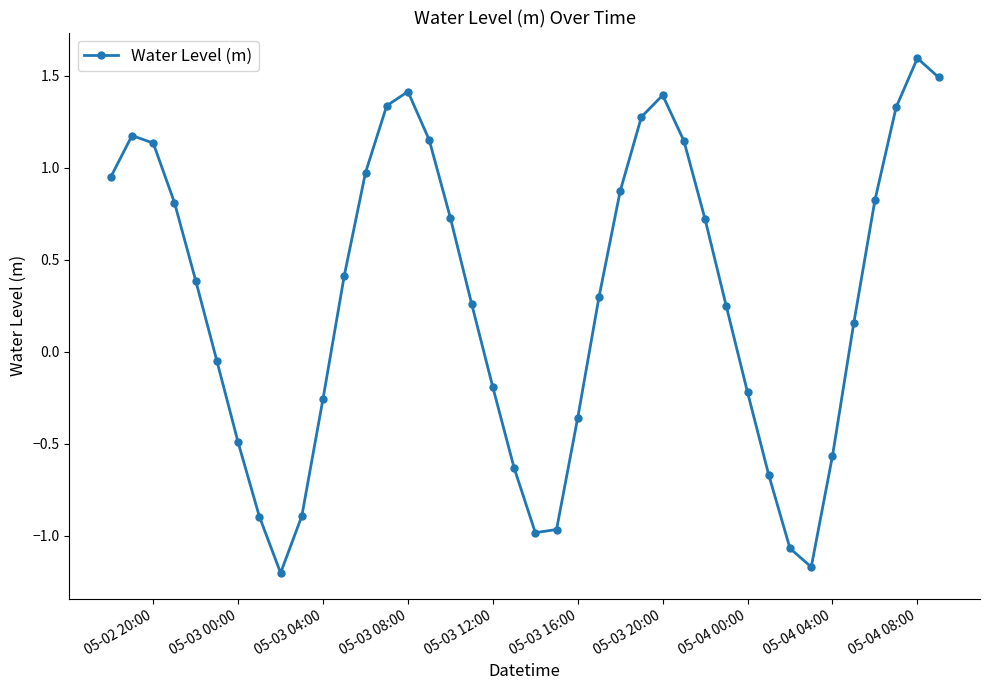

What is the difference between the second highest and second lowest values?

2.7